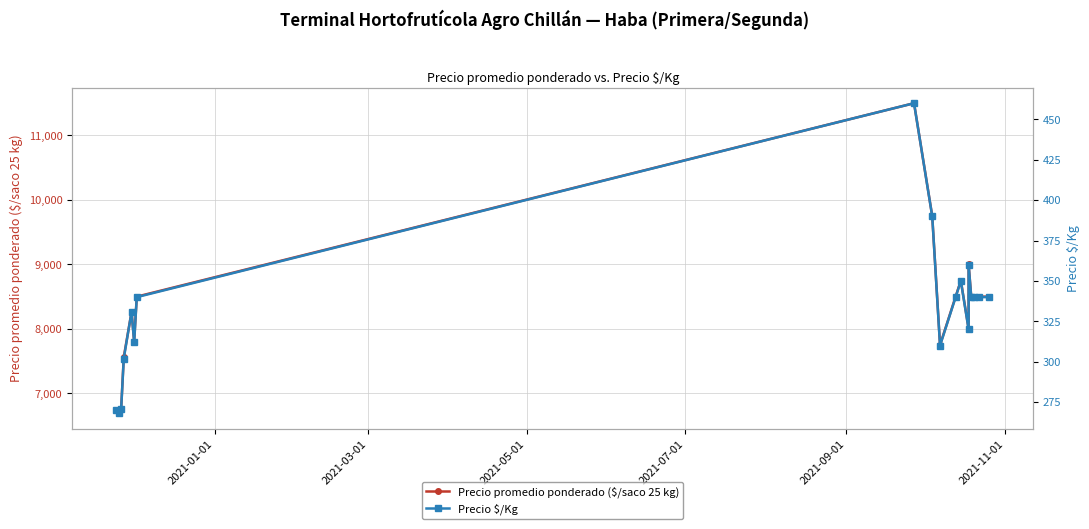

How many data points in Precio promedio ponderado ($/saco 25 kg) are above 8500?

4